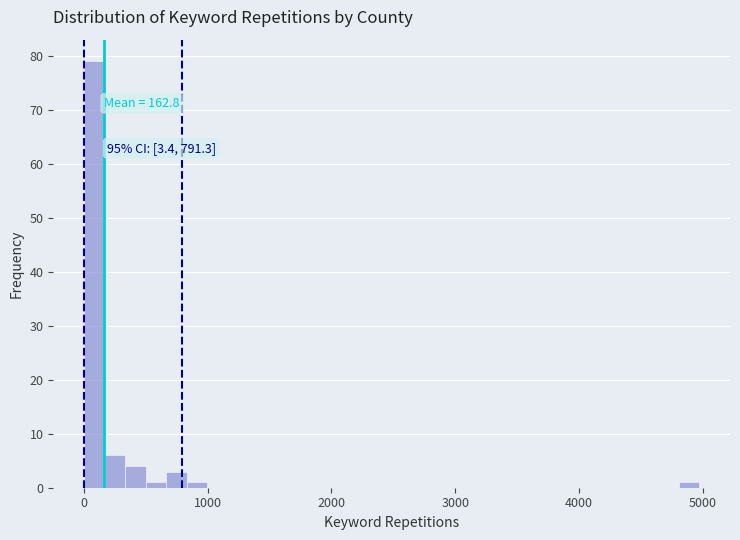

Around what value on the x-axis is the tallest bar? Give the approximate position of its centre, as read against the axis.

100